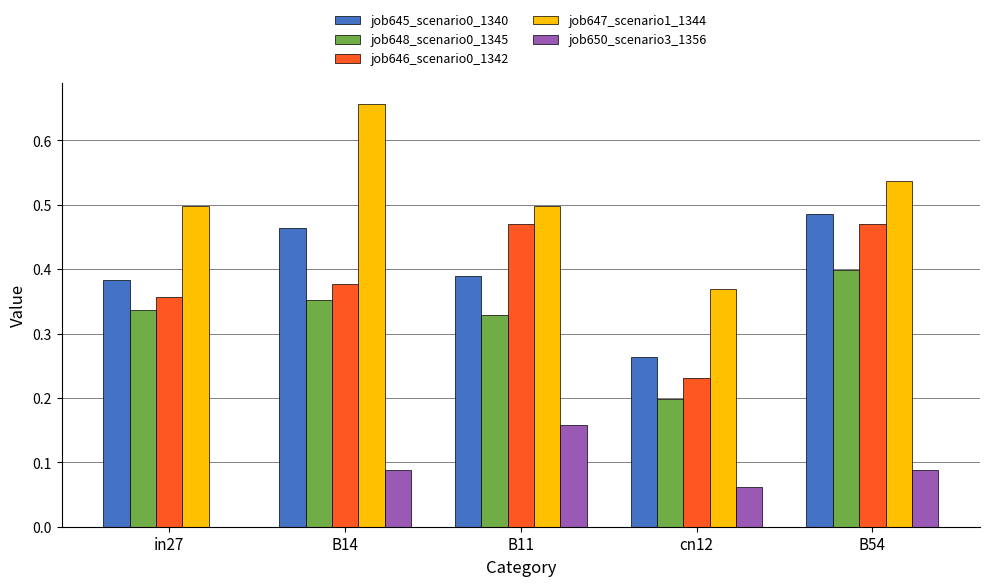

Which series changed the most between B14 and B11?

job647_scenario1_1344